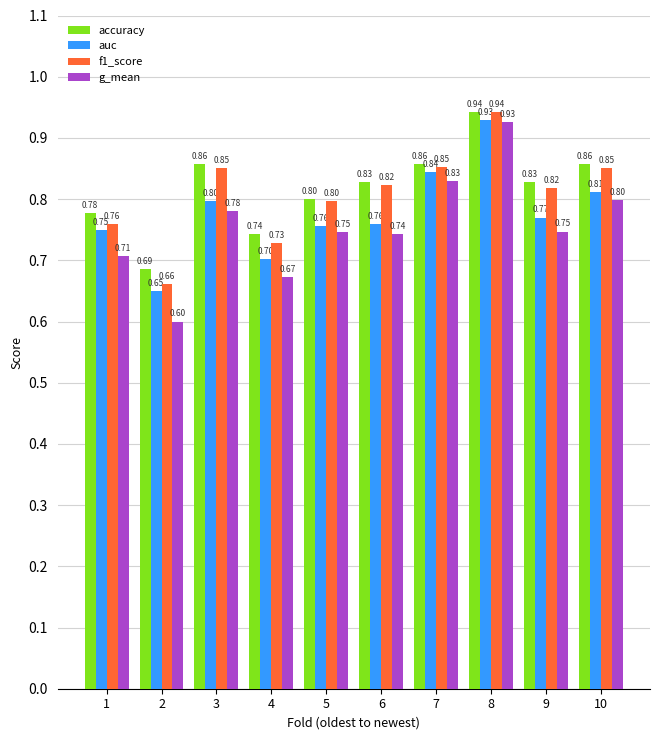

How many bars are there in each group?

4